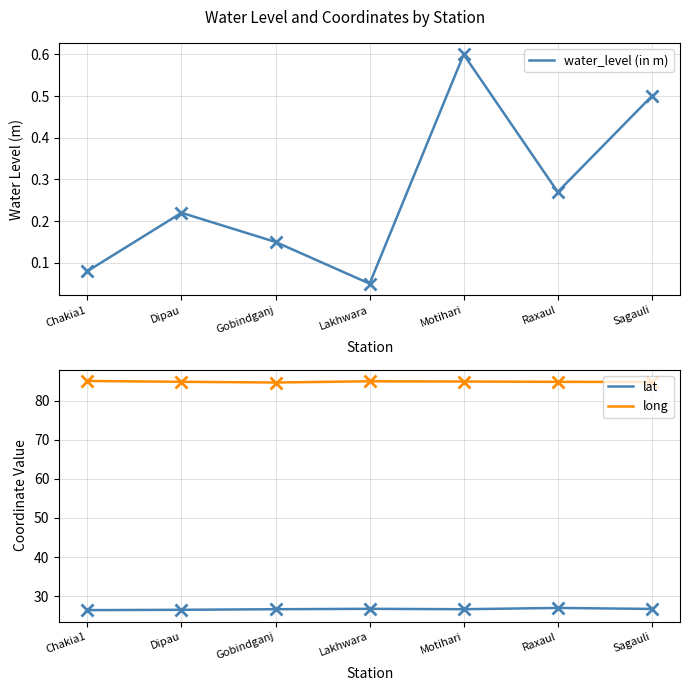

Reading left to right, transcribe all the data shown in this chart.

water_level (in m): Chakia1=0.1	Dipau=0.2	Gobindganj=0.1	Lakhwara=0.1	Motihari=0.6	Raxaul=0.3	Sagauli=0.5
lat: Chakia1=26.4	Dipau=26.5	Gobindganj=26.7	Lakhwara=26.8	Motihari=26.7	Raxaul=27.0	Sagauli=26.7
long: Chakia1=85.1	Dipau=84.8	Gobindganj=84.7	Lakhwara=85.0	Motihari=84.9	Raxaul=84.8	Sagauli=84.8